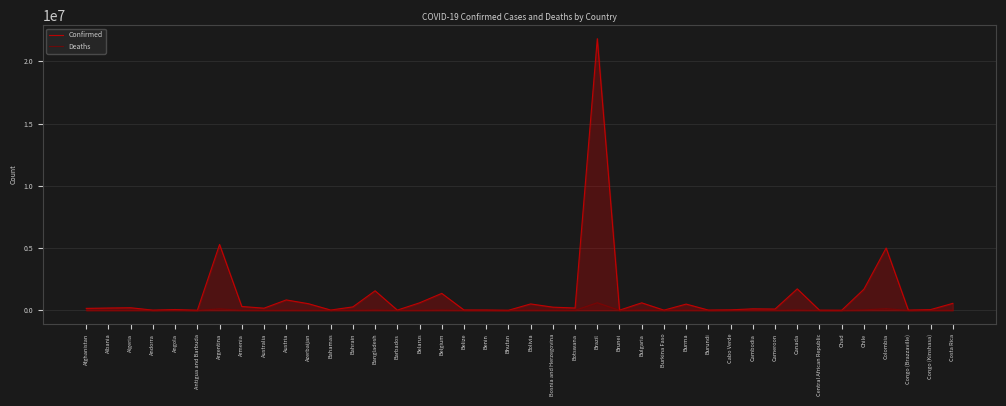

At which category is the sum across all series the highest?

Brazil